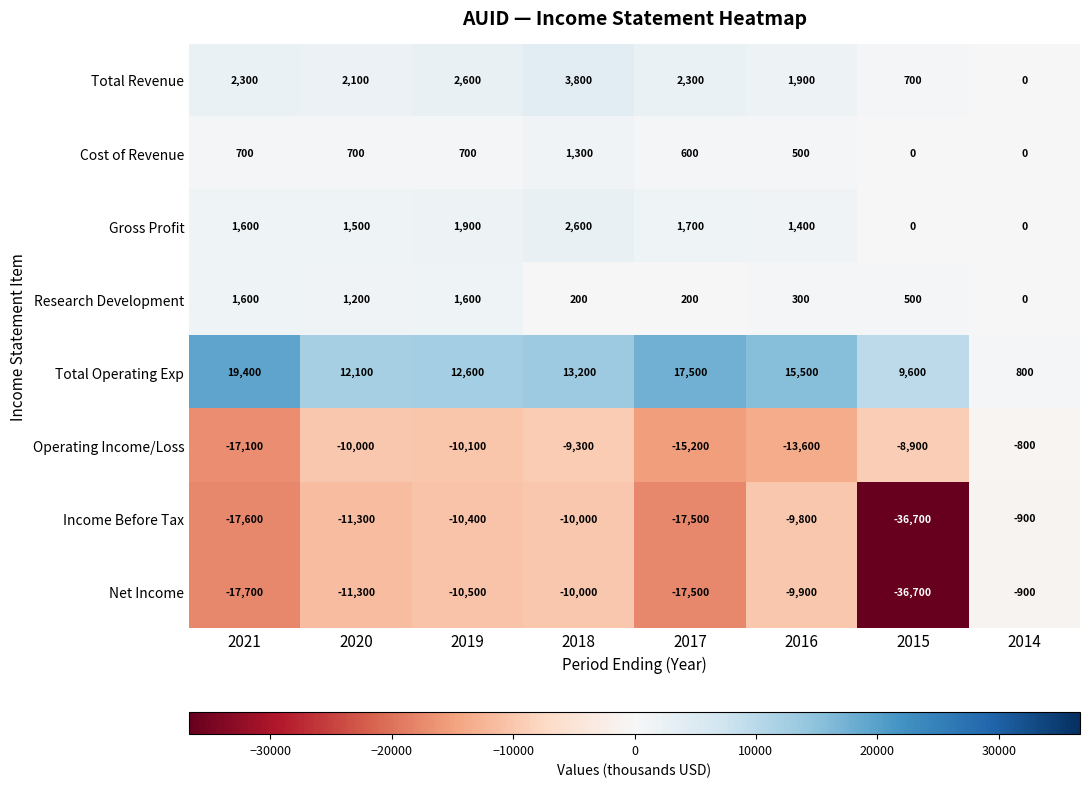

At which label is Operating Income/Loss closest to -8950?

2015